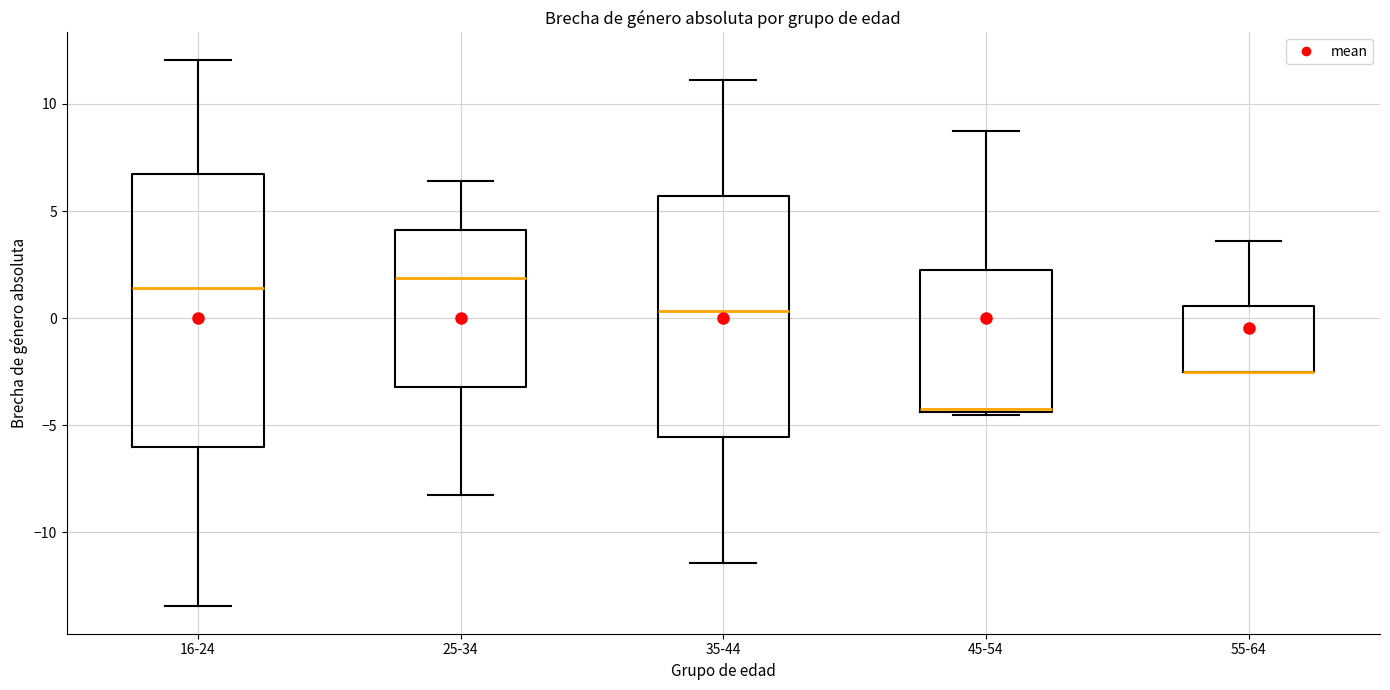

Reading left to right, read every box against the y-axis: the position of its median line, the range the box covers, and the ends of its whiskers. The values are not printed on the chart, so give them approximately, as read against the axis.

16-24: median 1.5, box -6.0 to 6.5, whiskers -13.5 to 12.0
25-34: median 2.0, box -3.0 to 4.0, whiskers -8.5 to 6.5
35-44: median 0.5, box -5.5 to 5.5, whiskers -11.5 to 11.0
45-54: median -4.0, box -4.5 to 2.0, whiskers -4.5 to 8.5
55-64: median -2.5 (drawn on the box's lower edge), box -2.5 to 0.5, whiskers -2.5 to 3.5